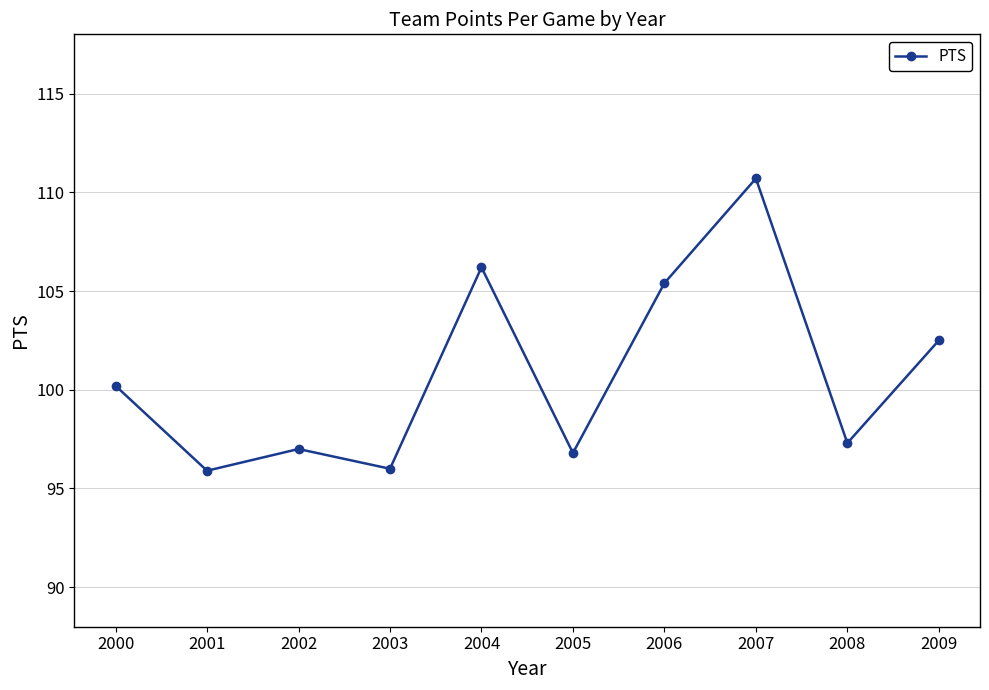

Count the number of values greater than 100.

5